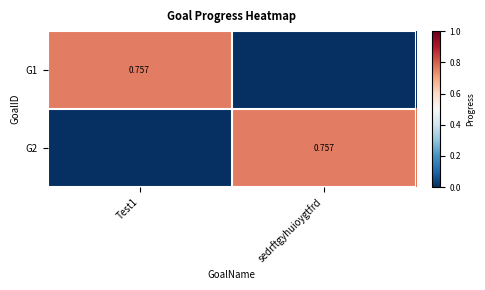

List the labels in order of G1 value, largest first.

Test1, sedrftgyhuioygtfrd